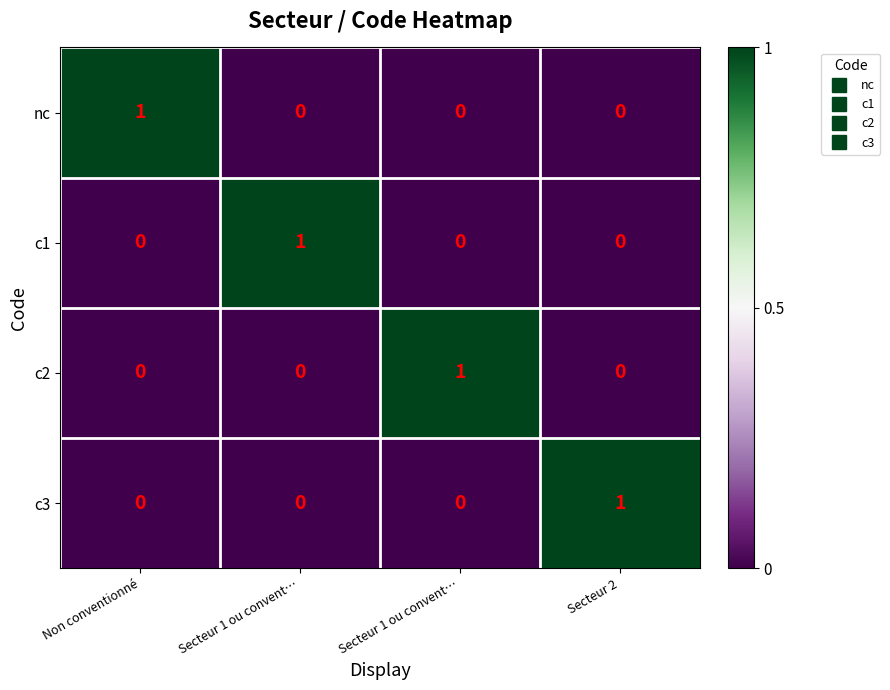

Which series changed the most between Non conventionné and Secteur 1 ou convent…?

nc